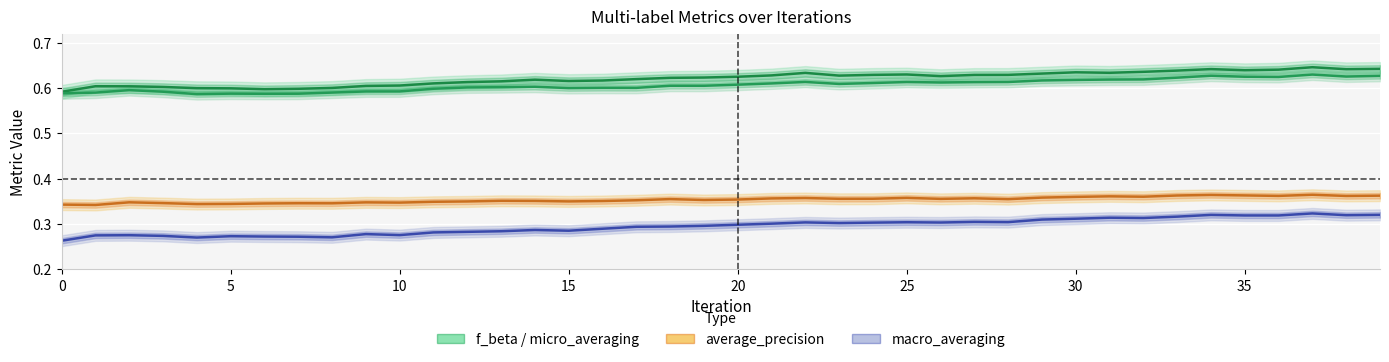

What is the minimum value for average_precision?

0.3